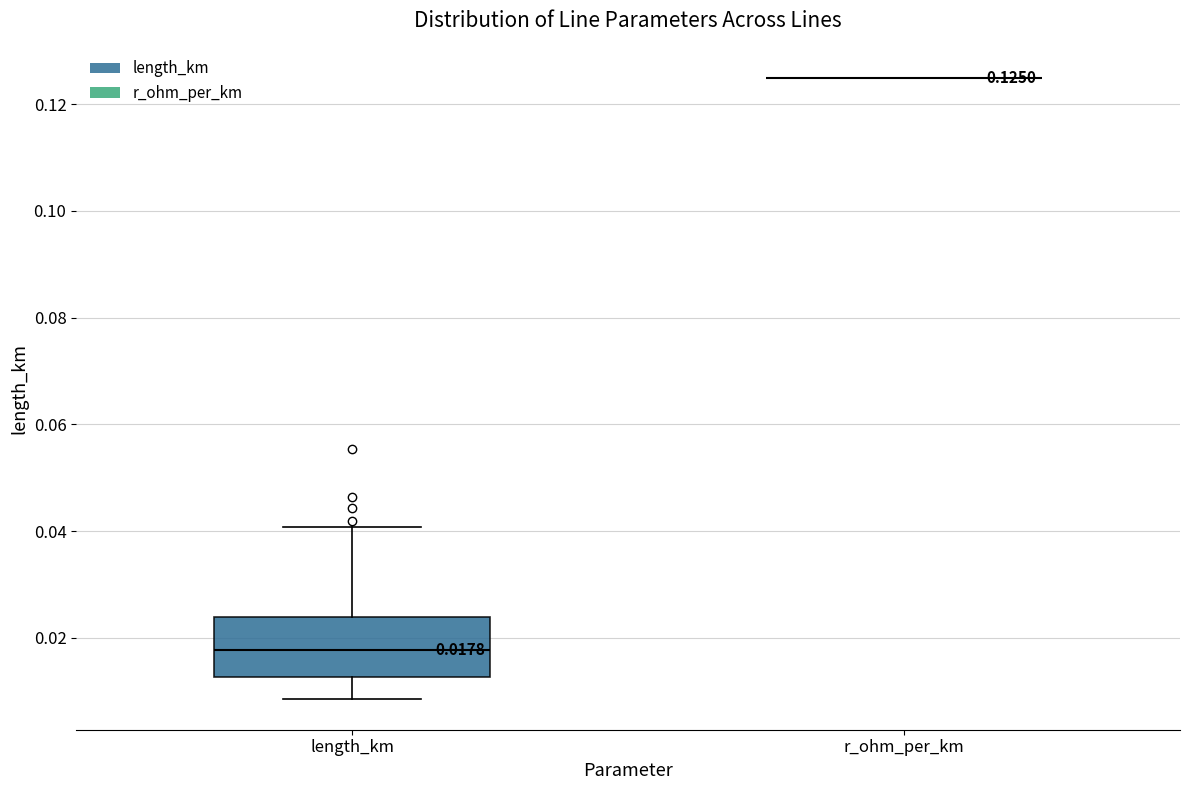

Which box is the tallest, from its lower edge to its upper edge?

length_km